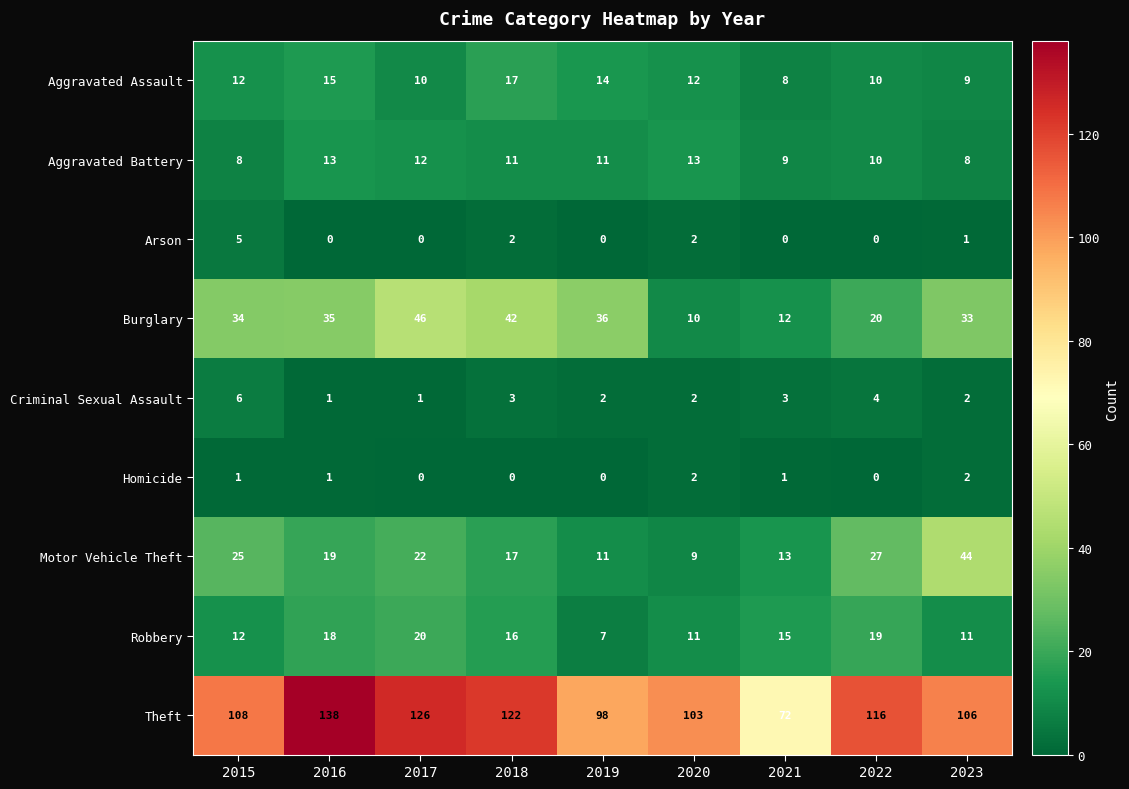

Between 2017 and 2021, which series saw the biggest shift?

Theft